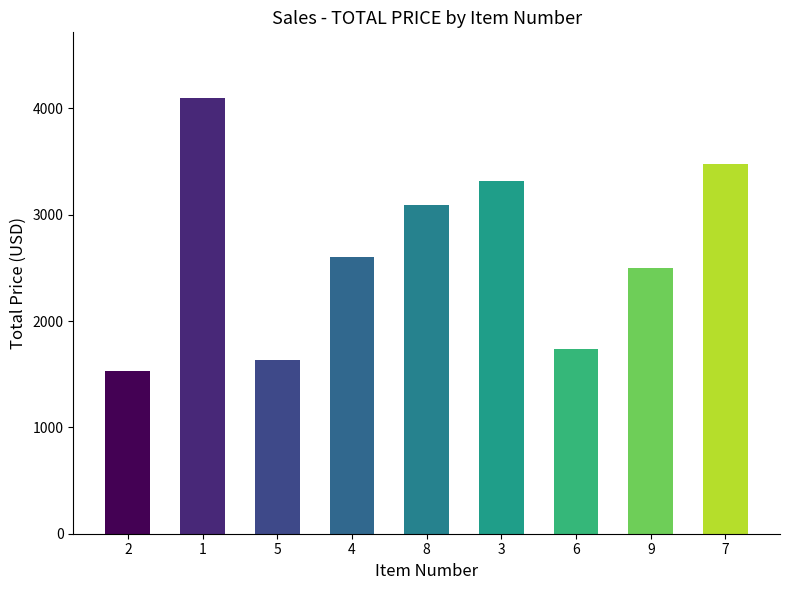

What is the label of the 3rd bar from the left?

5